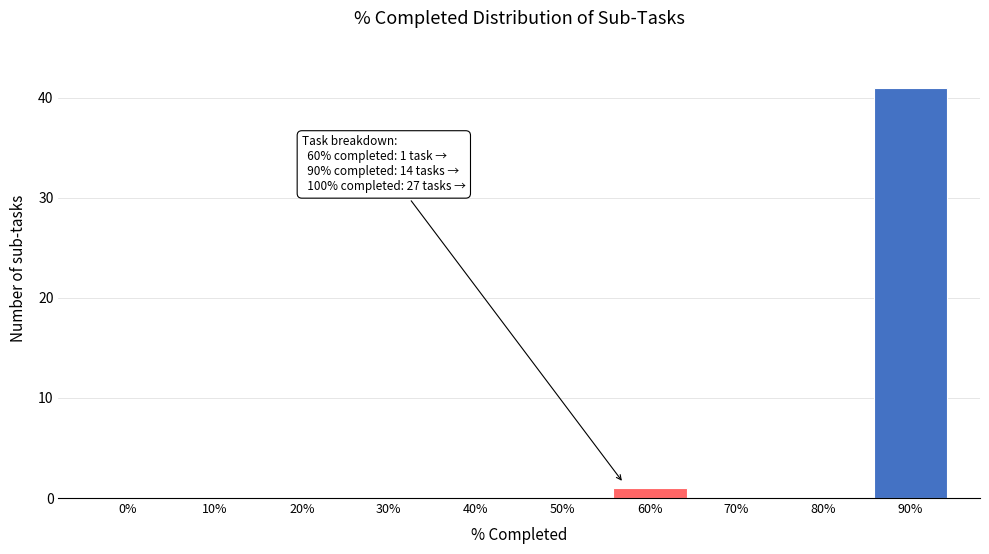

Reading right to left, extract all data points from this chart.

90%=41	80%=0	70%=0	60%=1	50%=0	40%=0	30%=0	20%=0	10%=0	0%=0